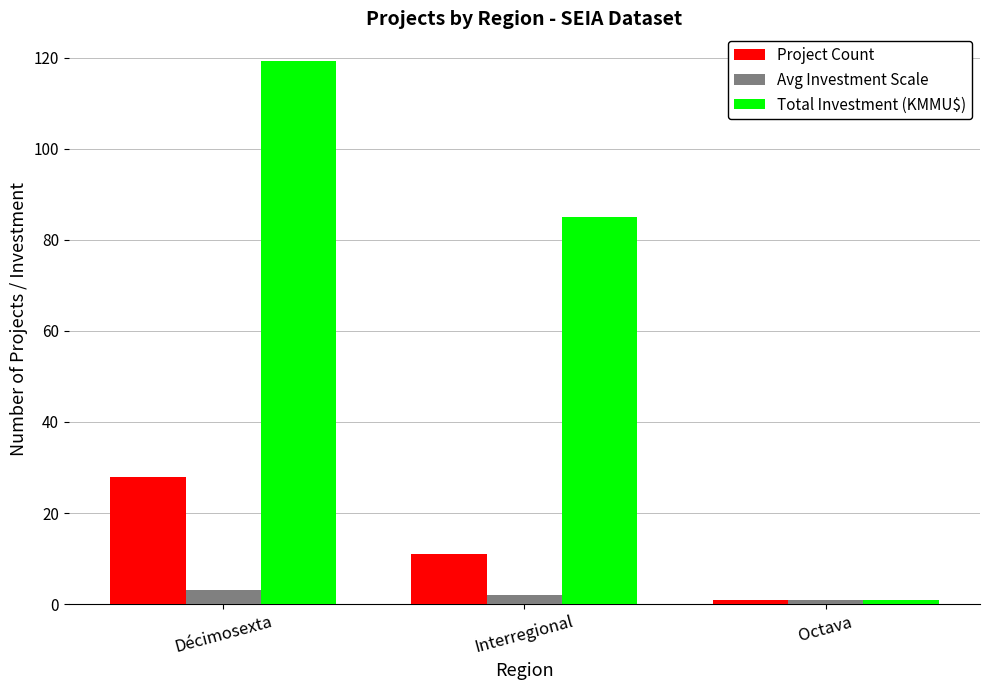

Reading right to left, extract all data points from this chart.

Project Count: 1.0	11.0	28.0
Avg Investment Scale: 1.0	2.0	3.0
Total Investment (KMMU$): 1.0	85.0	119.4